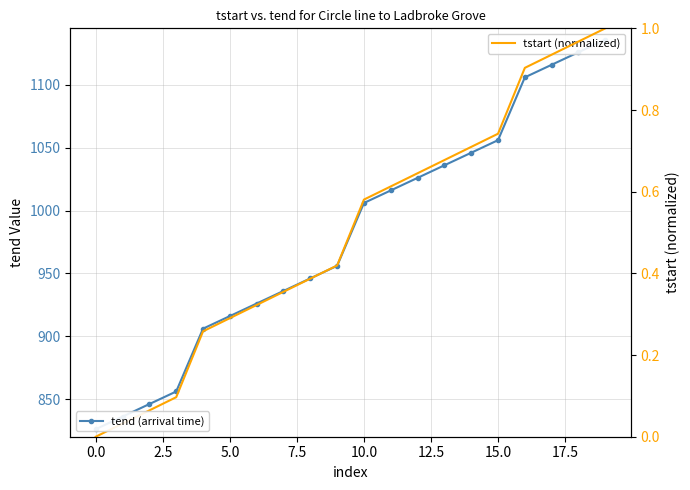

Reading left to right, what are all the values shown in this chart?

tend (arrival time): 826.0	836.0	846.0	856.0	906.0	916.0	926.0	936.0	946.0	956.0	1006.0	1016.0	1026.0	1036.0	1046.0	1056.0	1106.0	1116.0	1126.0	1136.0
tstart (normalized): 0.0	0.0	0.1	0.1	0.3	0.3	0.3	0.4	0.4	0.4	0.6	0.6	0.6	0.7	0.7	0.7	0.9	0.9	1.0	1.0